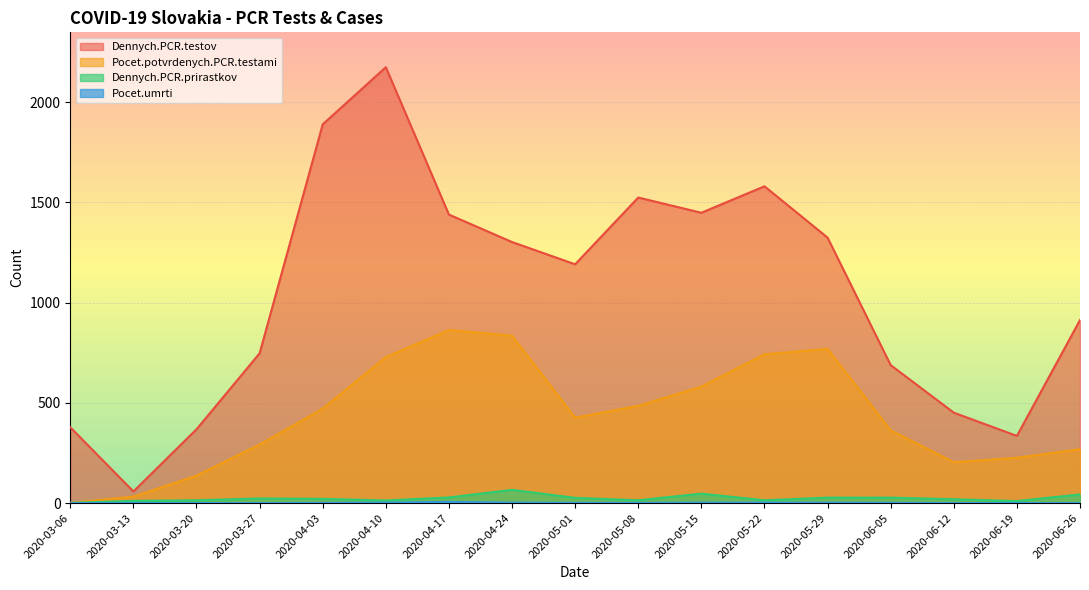

Is it true that Dennych.PCR.prirastkov equals 48 at 2020-05-29?

False